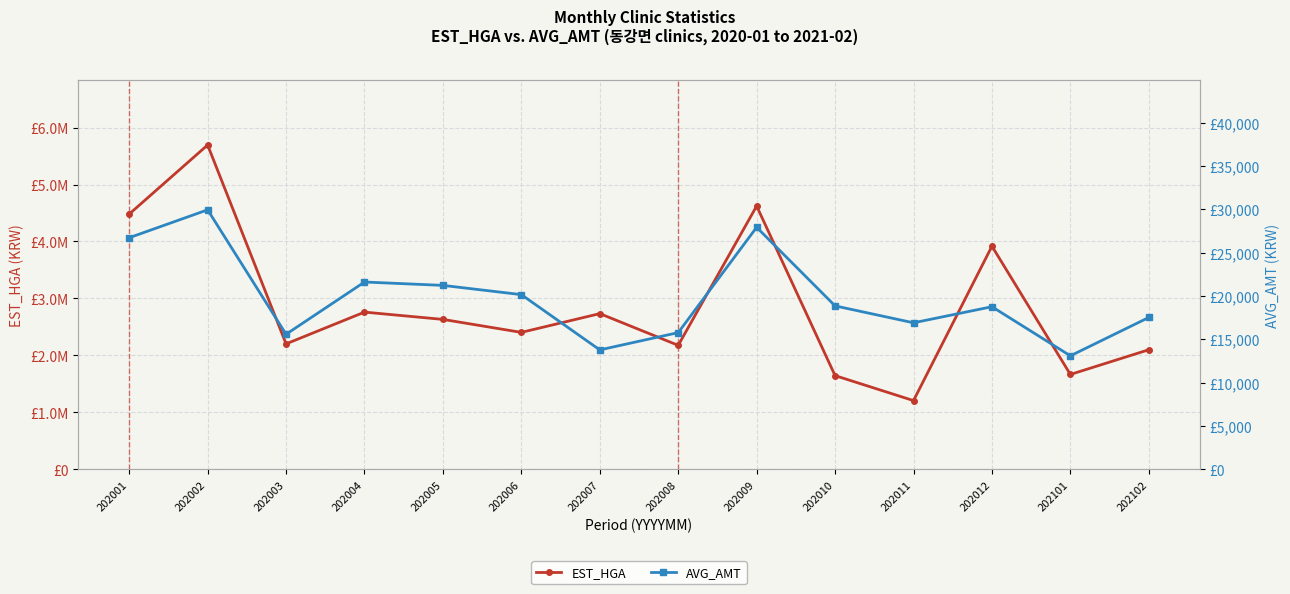

Which series has the widest spread of values?

EST_HGA